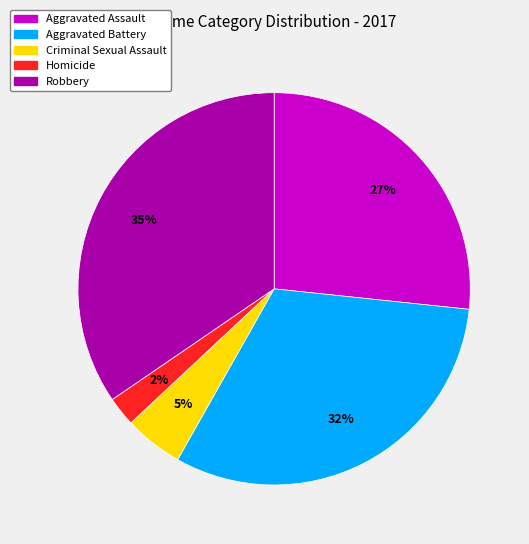

Which slice is the smallest?

Homicide